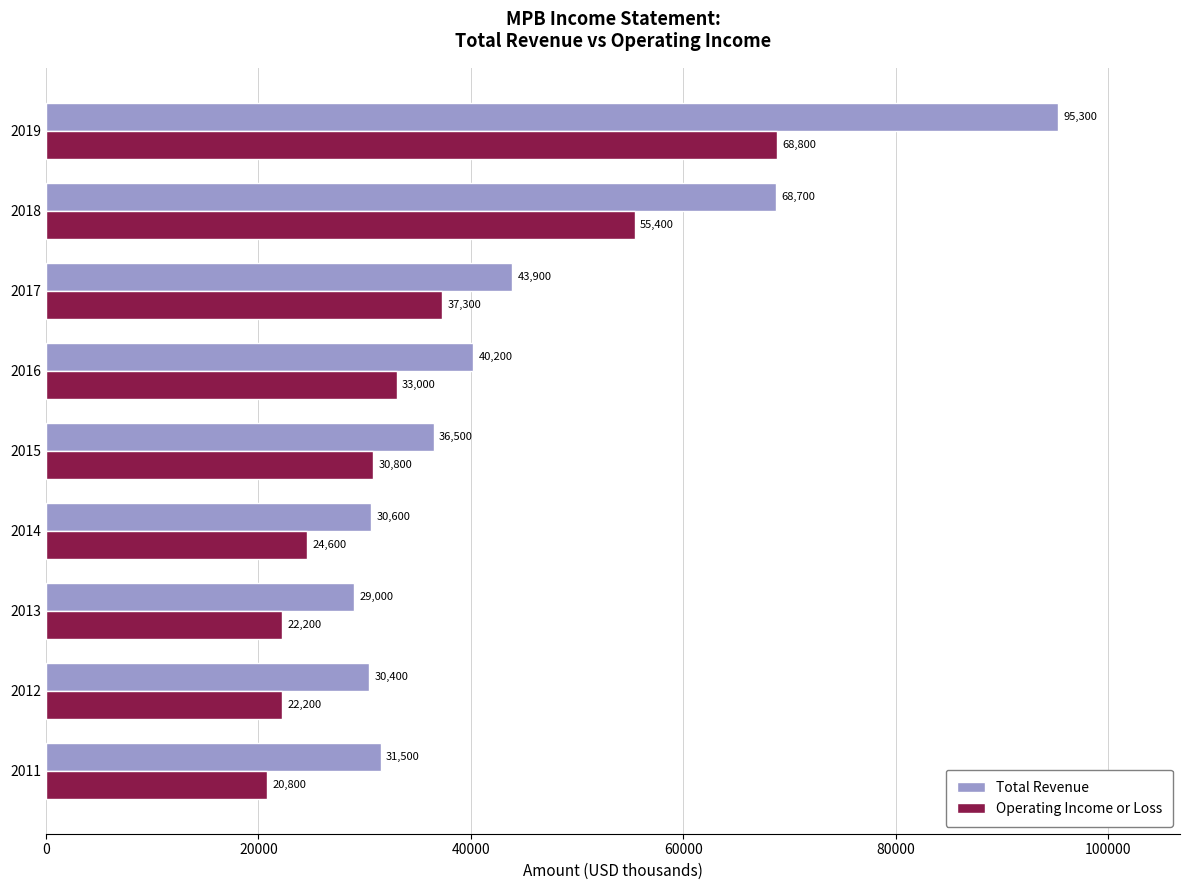

Count the number of categories in the chart.

9